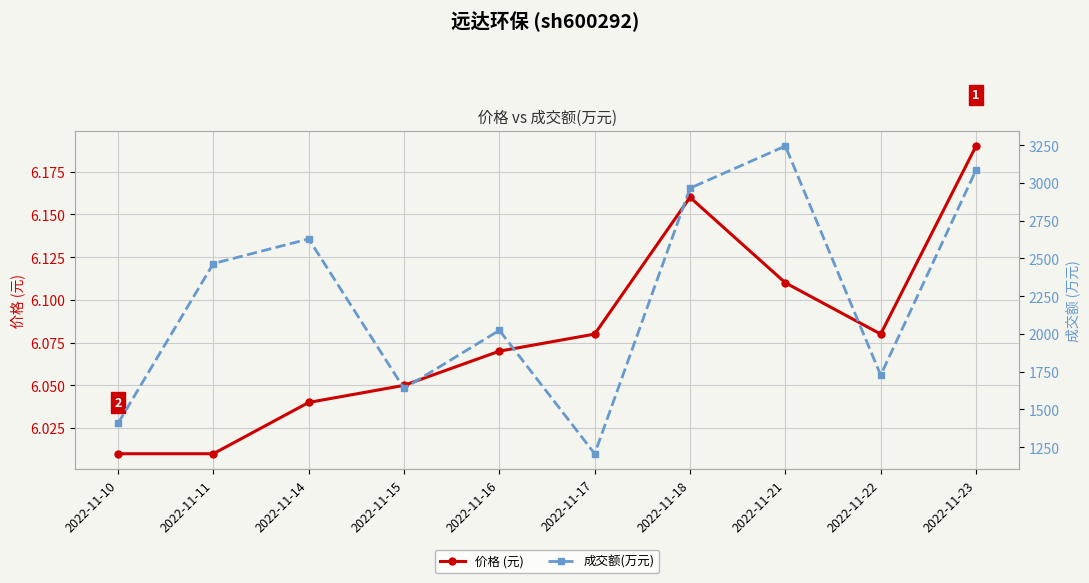

What is the smallest value displayed?

6.0